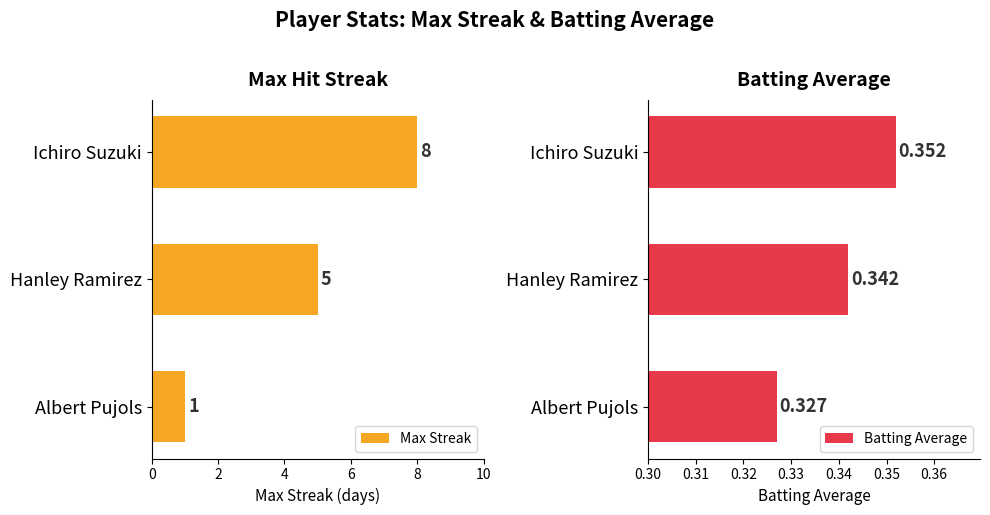

Which category has the lowest value in the Max Streak series?

Albert Pujols